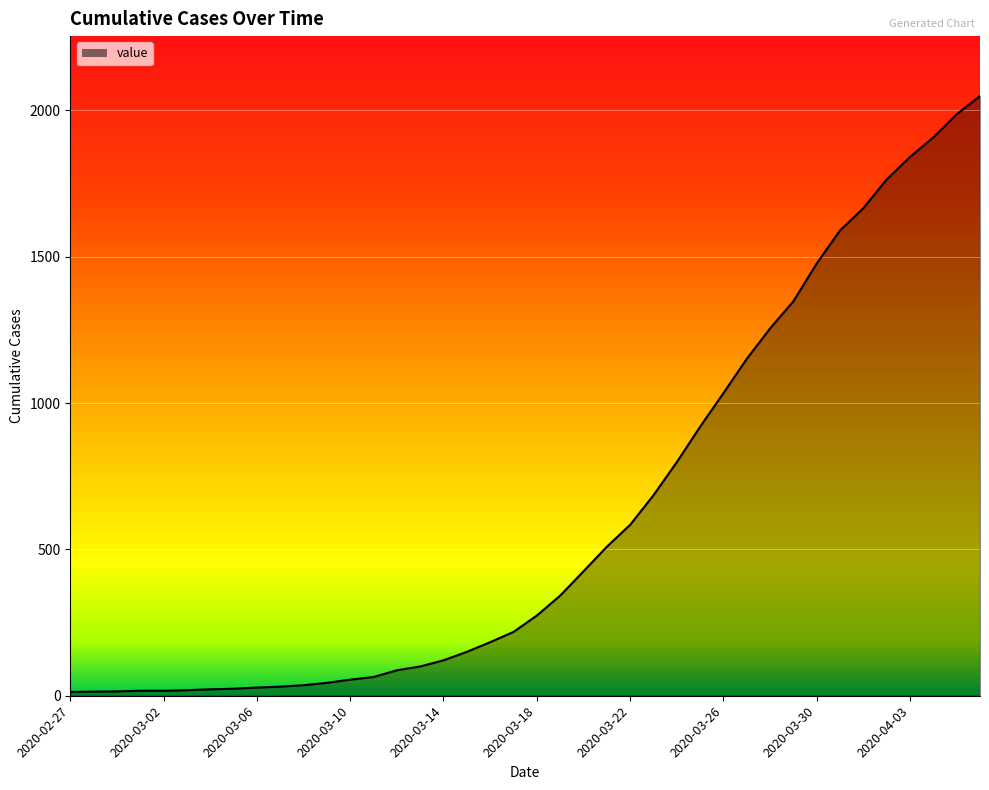

What is the maximum value shown in the chart?

2049